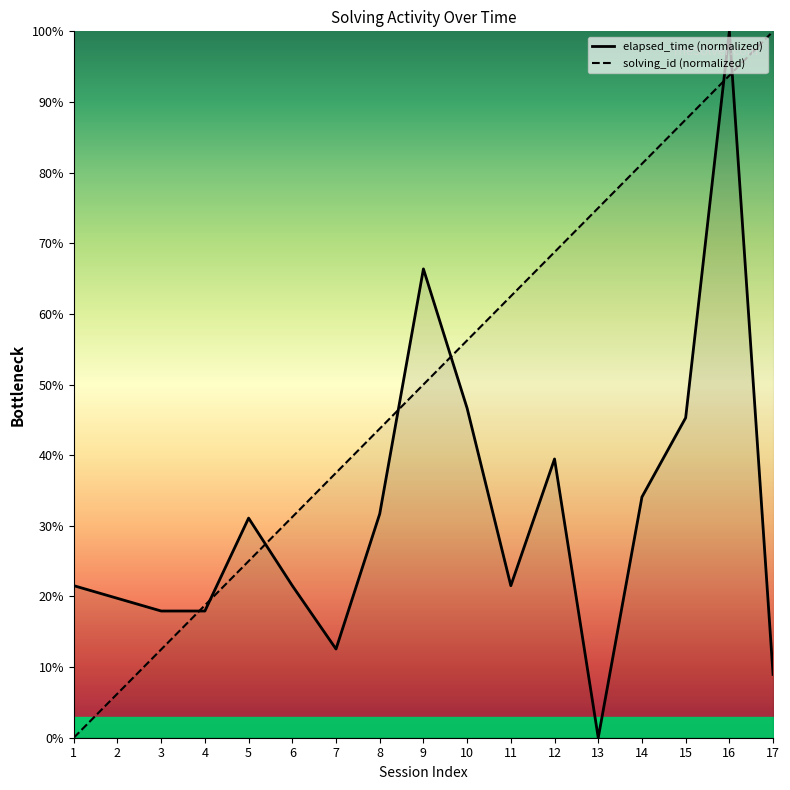

Reading right to left, extract all data points from this chart.

solving_id: 17=100.0	16=93.8	15=87.5	14=81.2	13=75.0	12=68.8	11=62.5	10=56.2	9=50.0	8=43.8	7=37.5	6=31.2	5=25.0	4=18.8	3=12.5	2=6.2	1=0.0
elapsed_time: 17=9.0	16=100.0	15=45.3	14=34.1	13=0.0	12=39.5	11=21.5	10=46.6	9=66.4	8=31.7	7=12.6	6=21.5	5=31.1	4=17.9	3=17.9	2=19.7	1=21.5